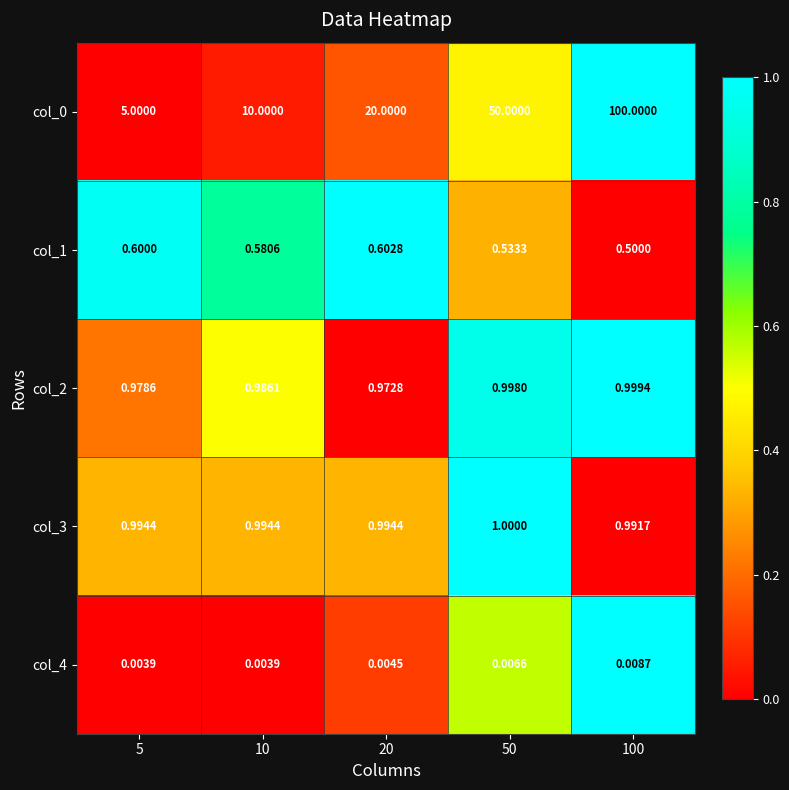

Is the value of col_2 at 10 greater than the value of col_4 at 5?

Yes